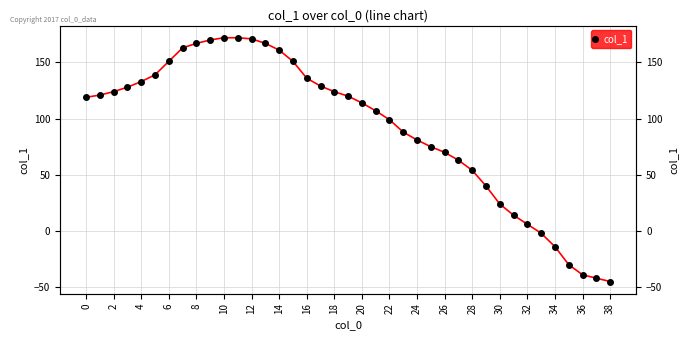

What is the smallest value displayed?

-45